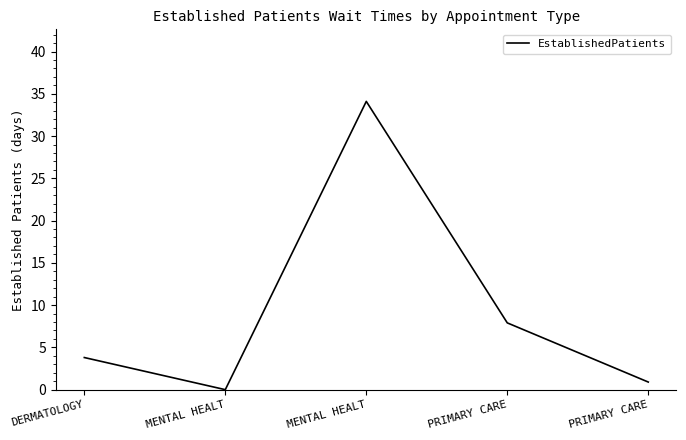

Is this an area chart (filled region under the line)?

No